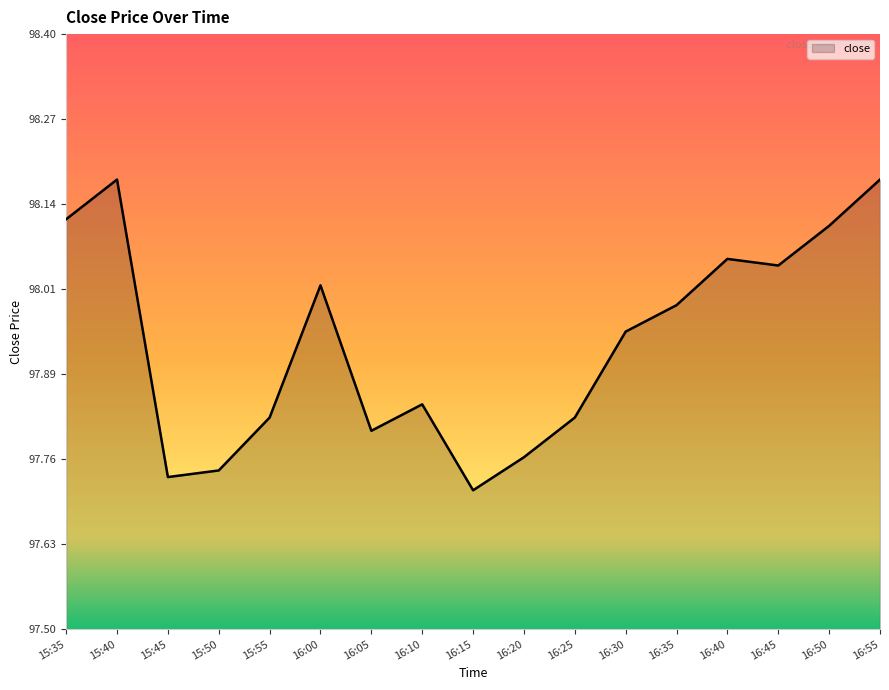

True or false: there are more than 1 points higher than both neighbors.

True